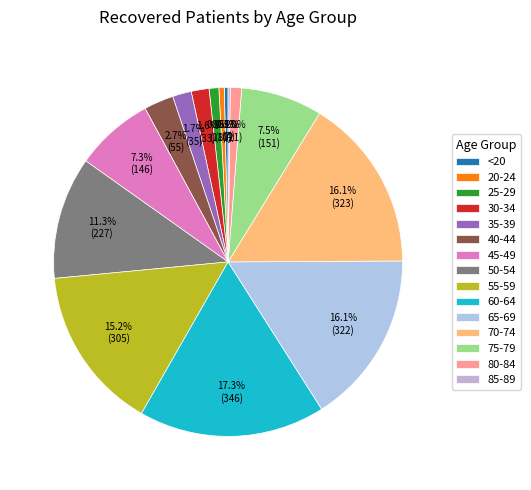

Which slice is the largest?

60-64